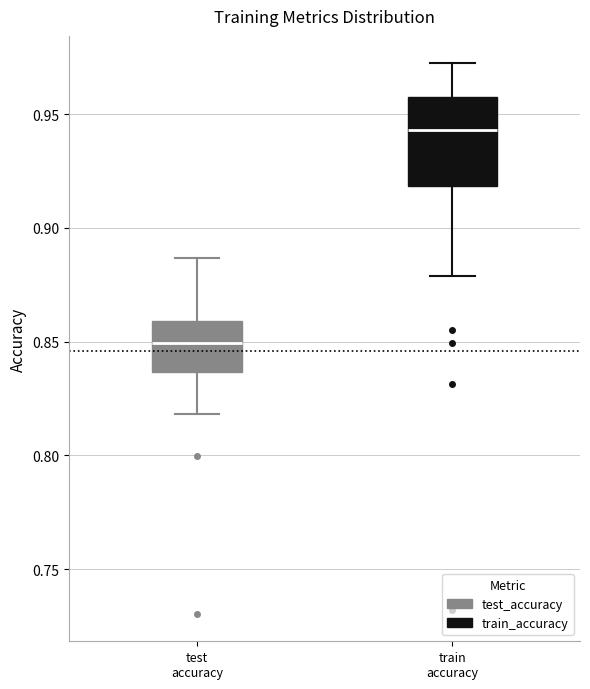

Reading left to right, transcribe this box plot: for each box, give where its median line is, the range the box spans, and where its two whiskers end, as read against the y-axis. The values are not printed on the chart, so give them approximately, as read against the axis.

test accuracy: median 0.850, box 0.835 to 0.860, whiskers 0.820 to 0.885
train accuracy: median 0.945, box 0.920 to 0.960, whiskers 0.880 to 0.970